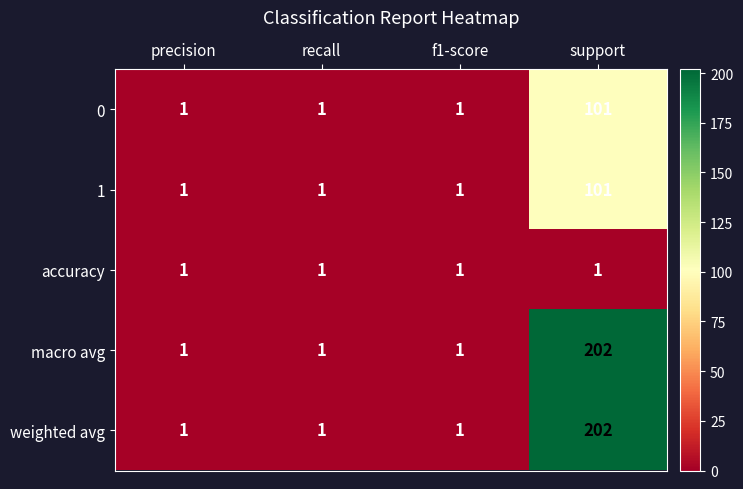

How many 1 values are between 1 and 101?

4